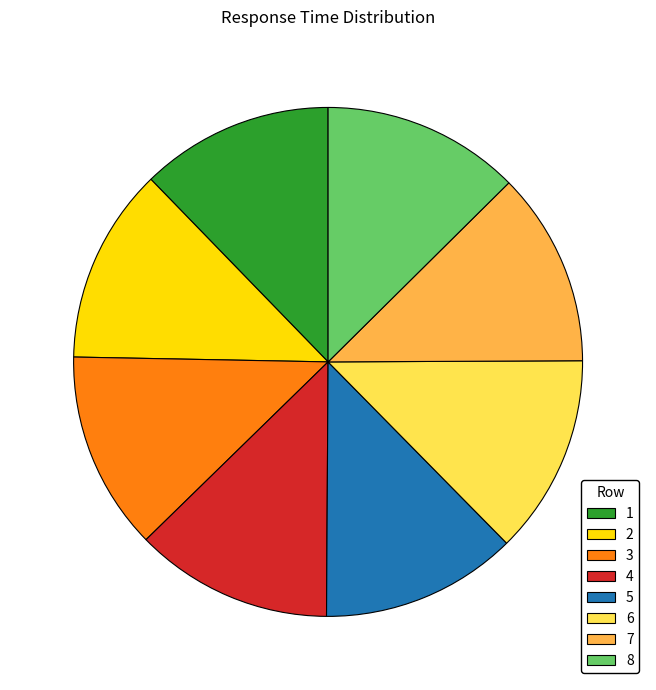

True or false: 7 accounts for 12% of the total.

True